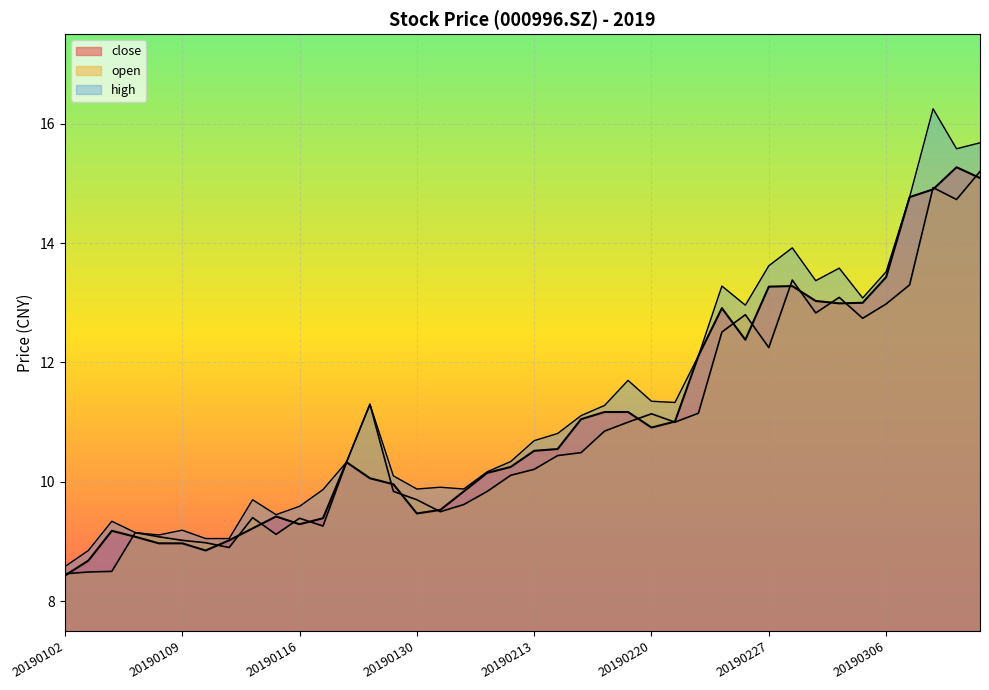

Between 20190215 and 20190312, which series saw the biggest shift?

open